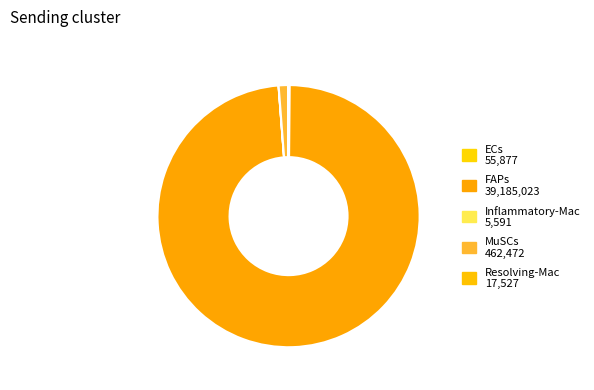

How many segments does this pie chart have?

5